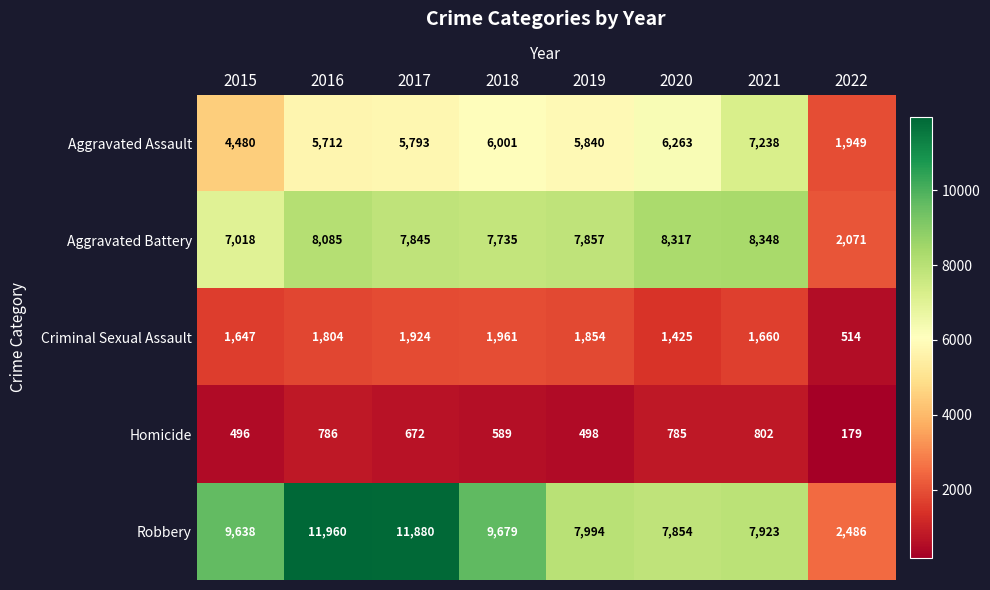

What is the difference between the maximum and minimum values in the Aggravated Assault series?

5289